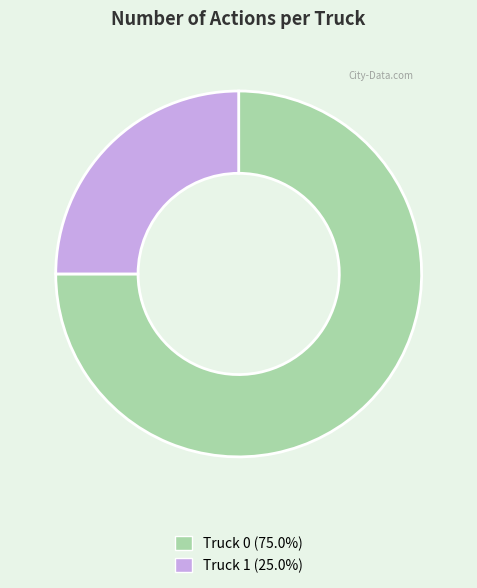

Does Truck 1 account for over 50% of the chart?

No